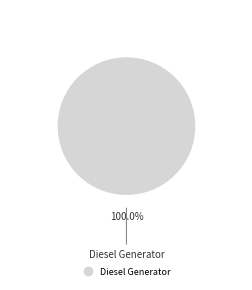

Is there any slice that represents more than half of the pie?

Yes